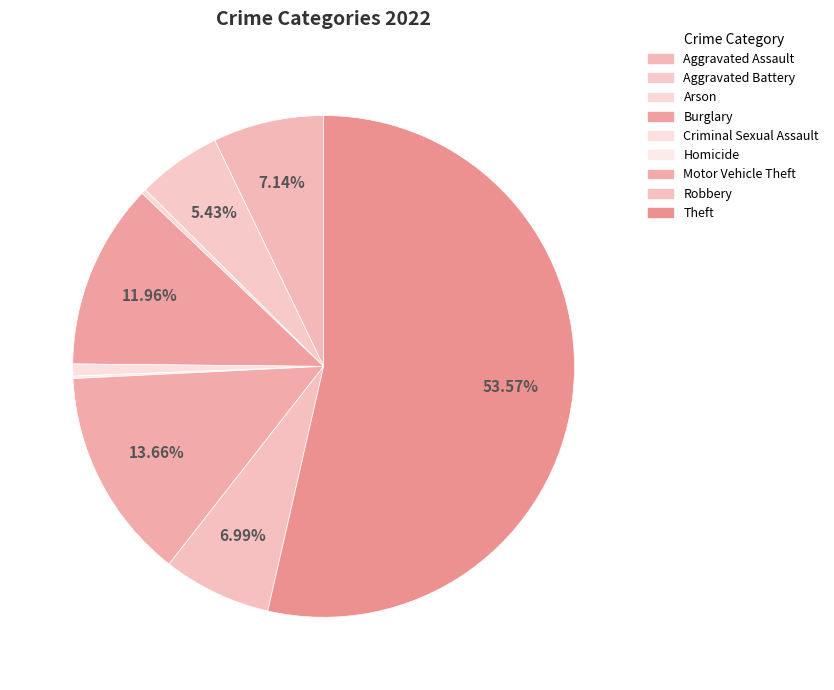

What is the total percentage of Homicide and Motor Vehicle Theft?

13.8%